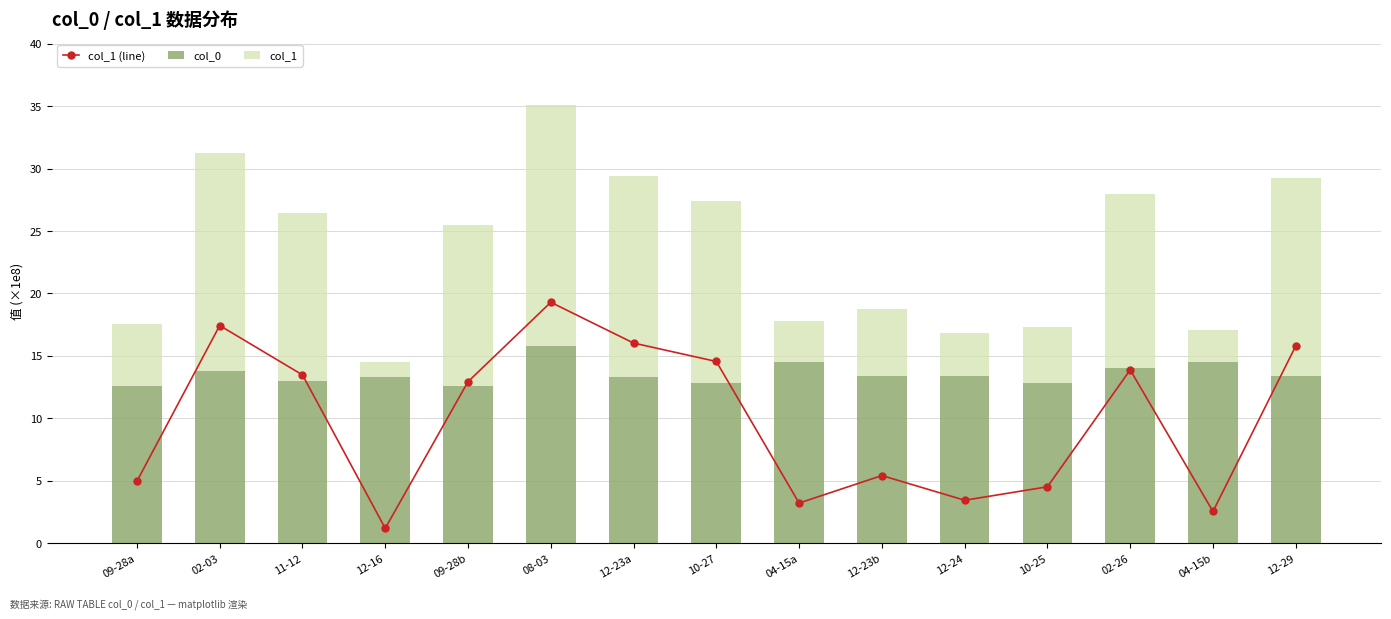

At which label does col_1 (line) first exceed 12?

02-03